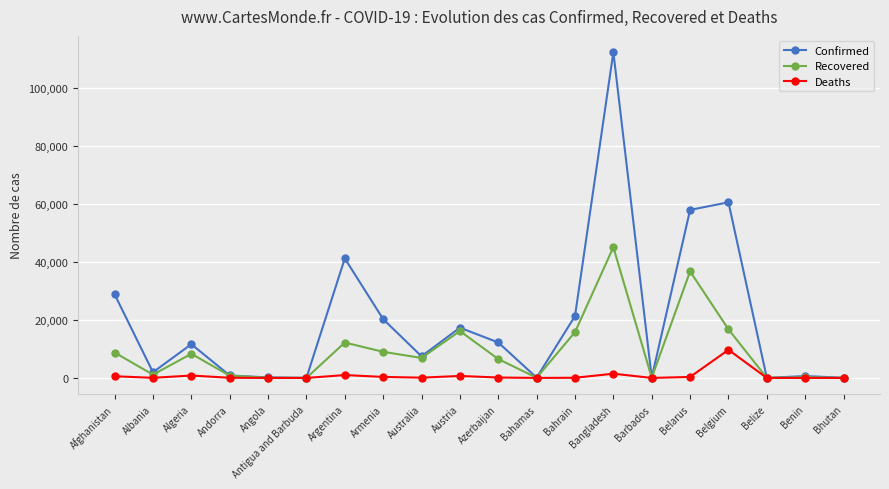

How many series are shown in this chart?

3